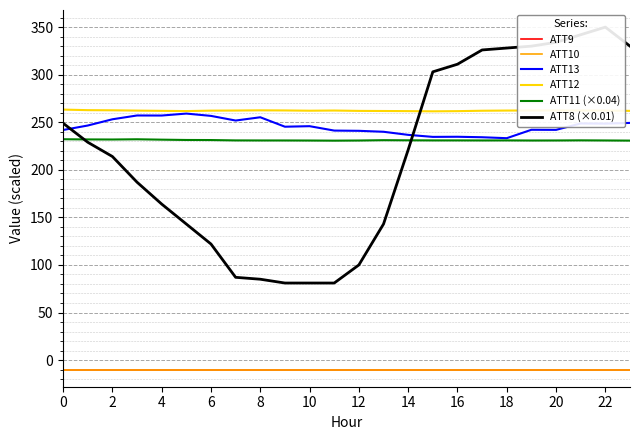

Reading left to right, what are all the values shown in this chart?

ATT9: -10.0	-10.0	-10.0	-10.0	-10.0	-10.0	-10.0	-10.0	-10.0	-10.0	-10.0	-10.0	-10.0	-10.0	-10.0	-10.0	-10.0	-10.0	-10.0	-10.0	-10.0	-10.0	-10.0	-10.0
ATT10: -10.0	-10.0	-10.0	-10.0	-10.0	-10.0	-10.0	-10.0	-10.0	-10.0	-10.0	-10.0	-10.0	-10.0	-10.0	-10.0	-10.0	-10.0	-10.0	-10.0	-10.0	-10.0	-10.0	-10.0
ATT13: 241.9	246.6	253.1	257.1	257.1	259.1	256.7	251.8	255.2	245.3	245.9	241.2	241.0	240.0	236.7	234.6	234.7	234.2	233.2	242.1	242.0	248.7	248.6	249.3
ATT12: 263.3	262.7	262.6	262.3	262.0	261.8	262.2	262.3	262.5	262.4	262.1	262.3	261.9	261.8	261.7	261.5	261.7	262.1	262.3	262.4	262.4	262.3	262.3	262.0
ATT11 (×0.04): 232.2	232.0	231.9	232.1	231.7	231.4	231.3	230.9	230.9	230.9	230.8	230.7	230.8	231.2	231.0	230.9	230.9	230.9	230.9	230.8	230.8	231.0	230.9	230.7
ATT8 (×0.01): 249.0	229.0	214.0	187.0	164.0	143.0	122.0	87.0	85.0	81.0	81.0	81.0	100.0	143.0	221.0	303.0	311.0	326.0	328.0	330.0	334.0	342.0	350.0	330.0